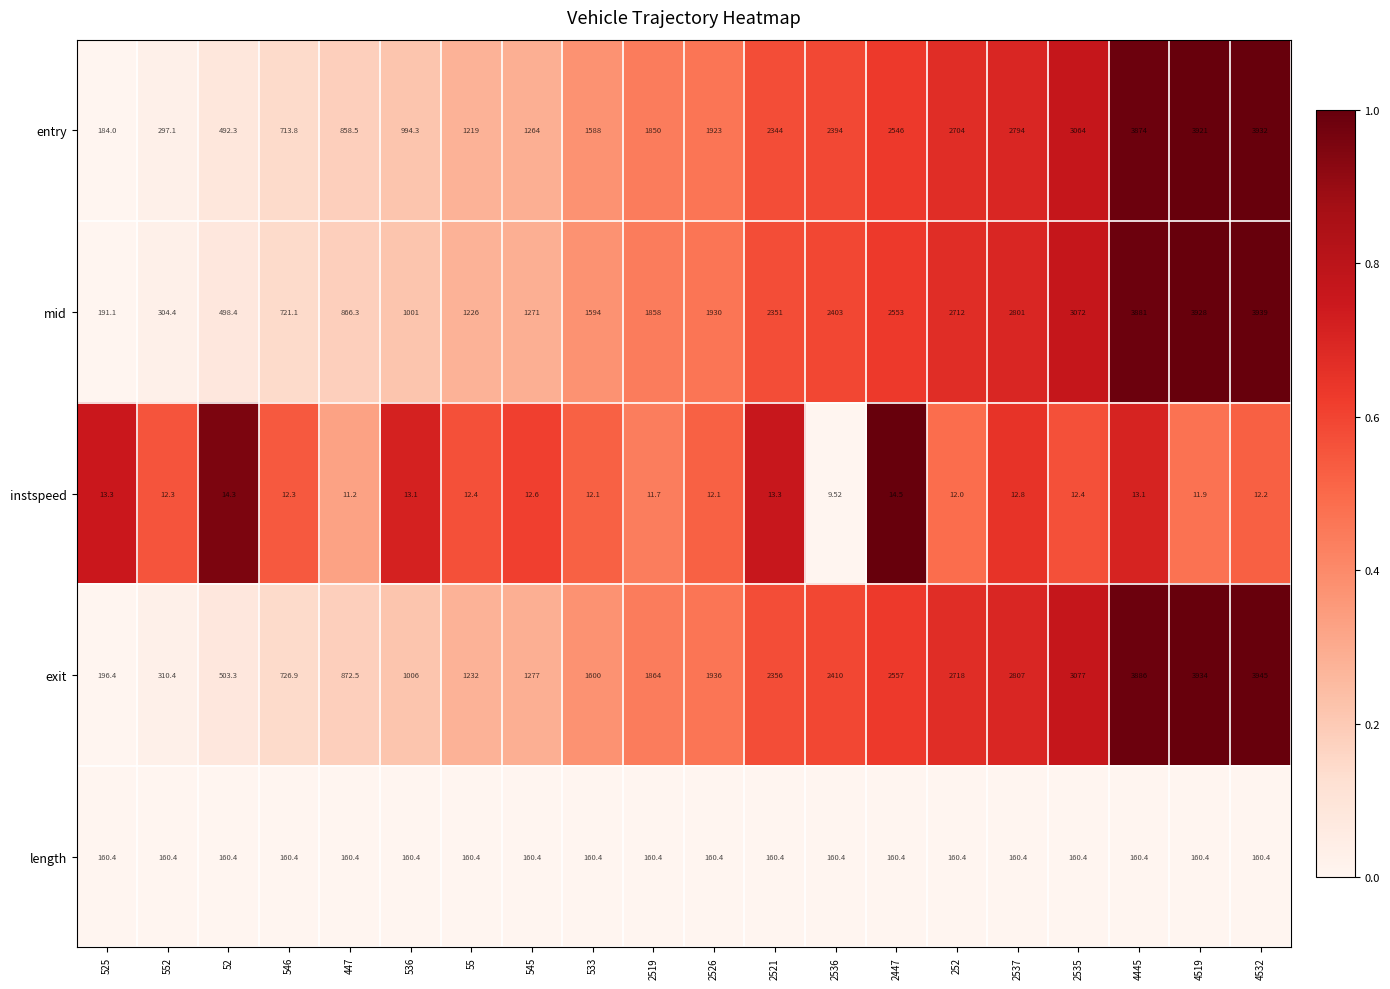

Is the value of entry at 4532 greater than the value of mid at 2537?

Yes